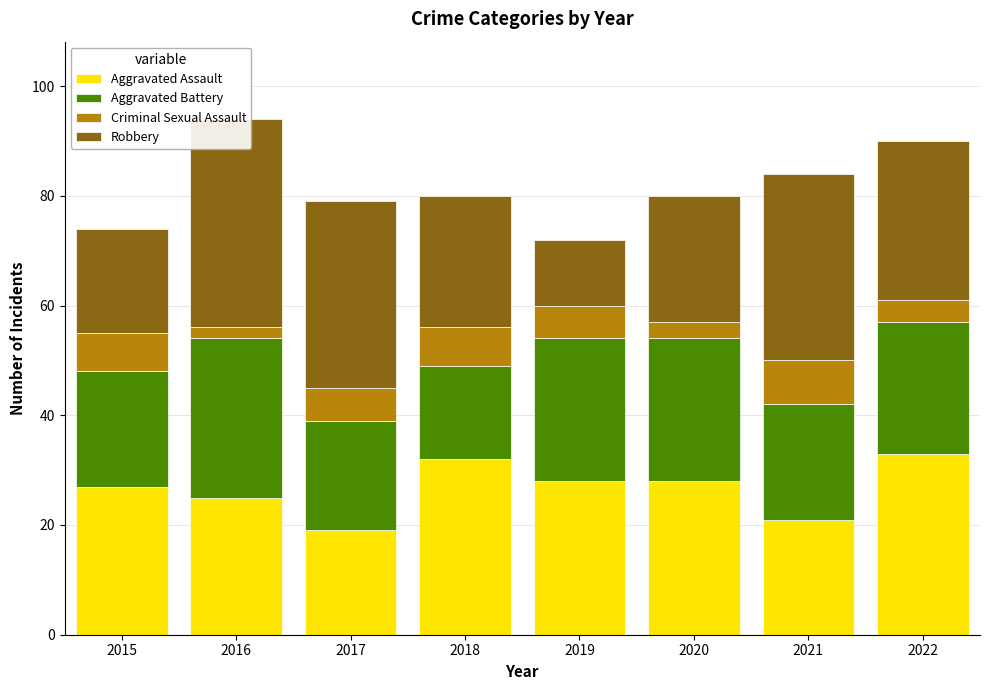

The value of Criminal Sexual Assault at 2021 is 11. True or false?

False